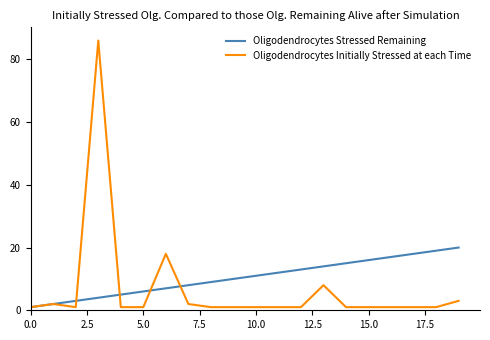

Which series has the largest total across all categories?

Oligodendrocytes Stressed Remaining